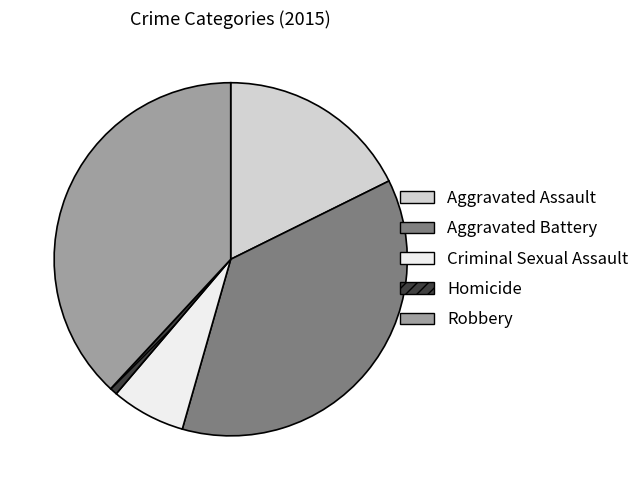

Which slice is the largest?

Robbery